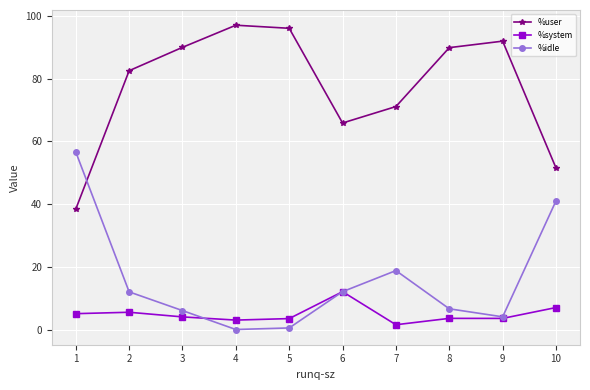

The value of %user at 4 is 97.0. True or false?

True